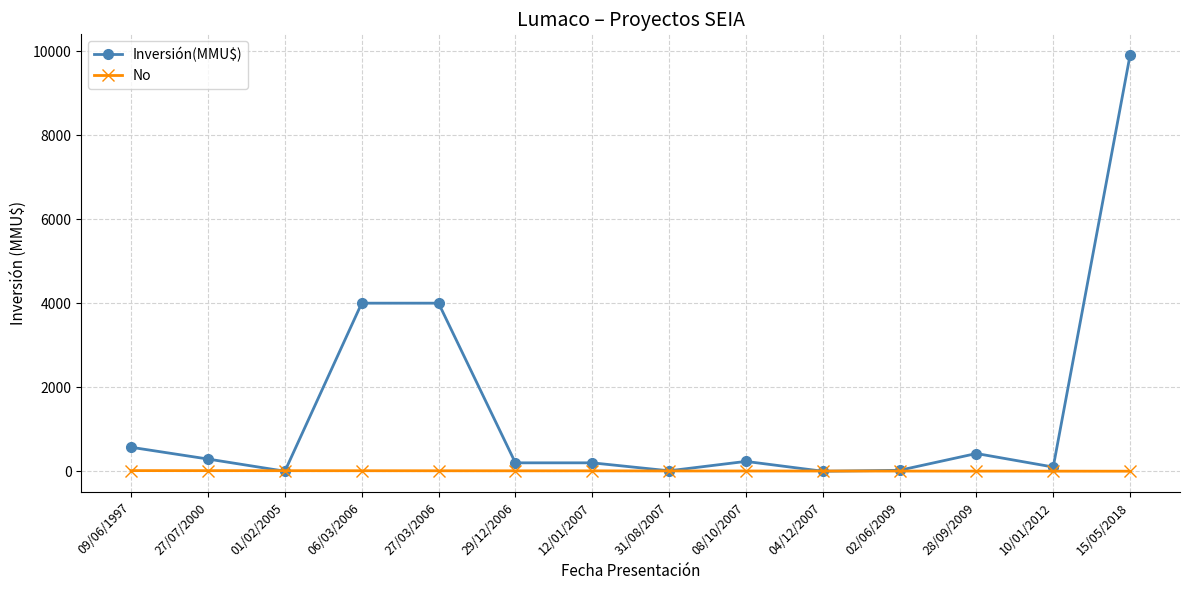

What is the label of the 9th point from the right?

29/12/2006